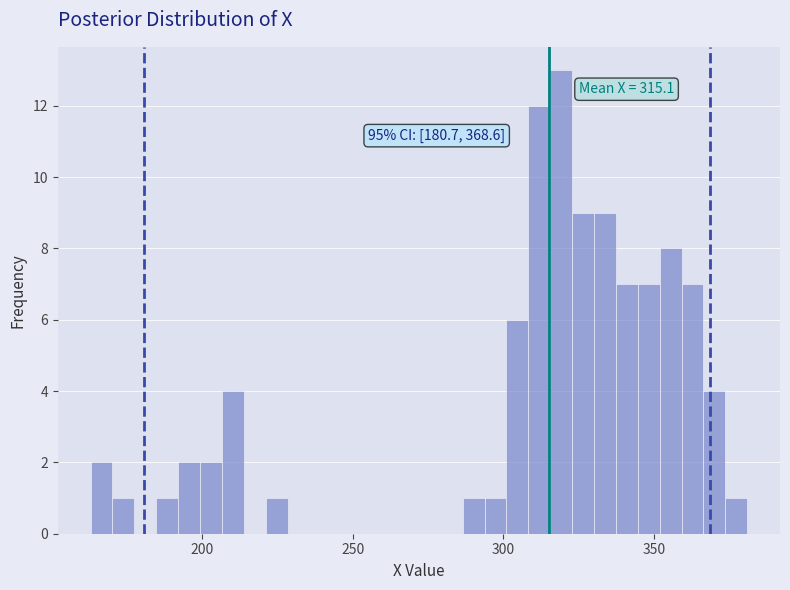

Around what value on the x-axis is the tallest bar? Give the approximate position of its centre, as read against the axis.

320